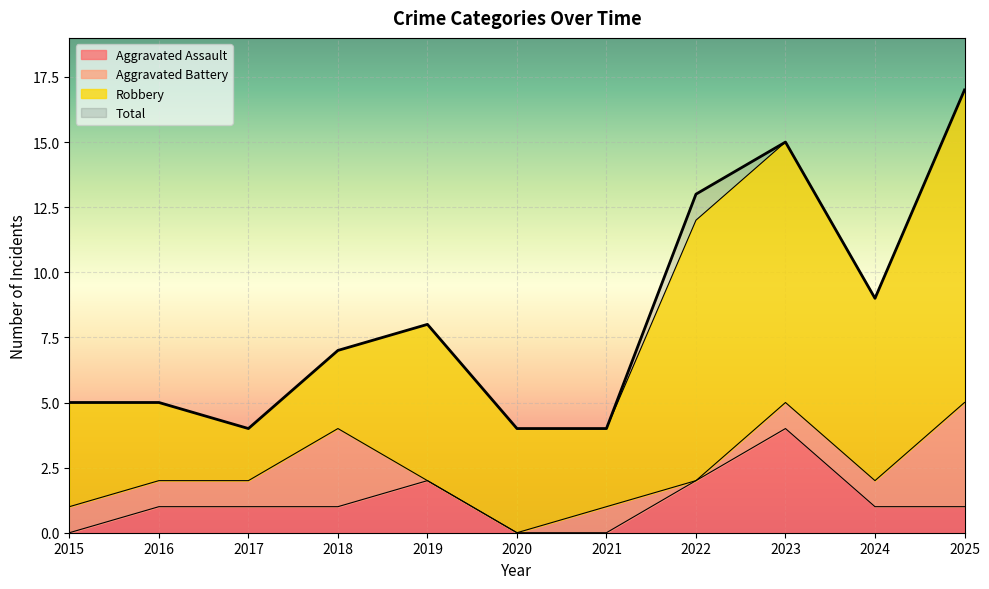

Is it true that Total equals 7 at 2017?

False